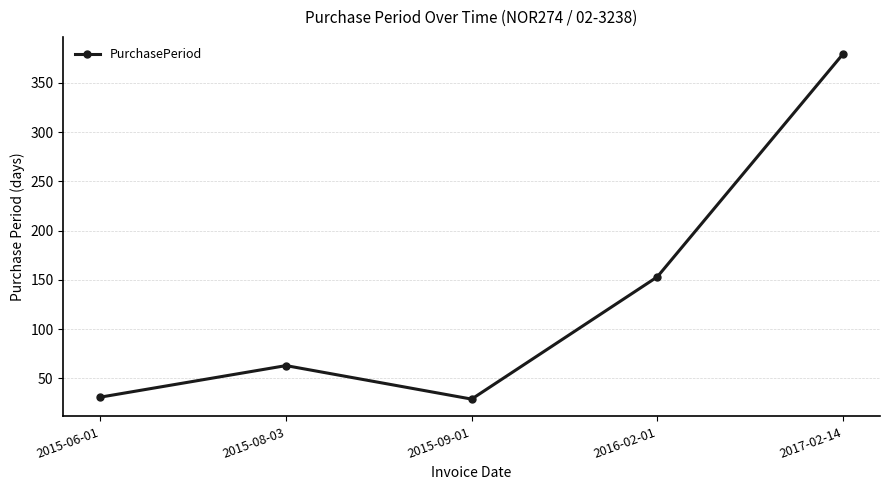

Reading right to left, transcribe all the data shown in this chart.

2017-02-14=379	2016-02-01=153	2015-09-01=29	2015-08-03=63	2015-06-01=31